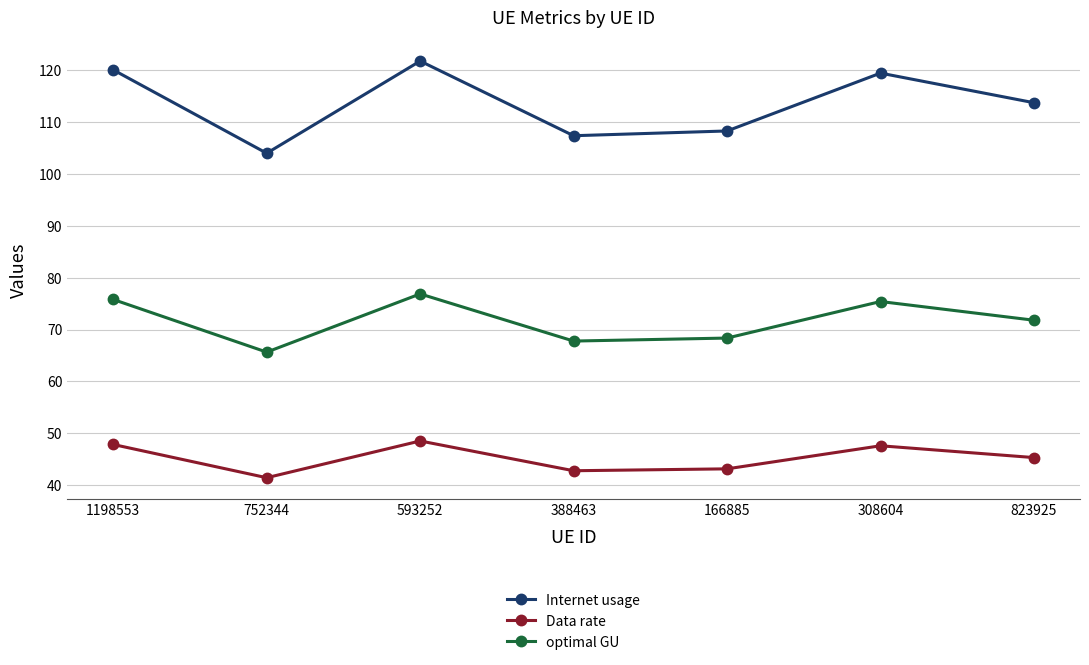

What is the difference between the Data rate values at 752344 and 388463?

1.3